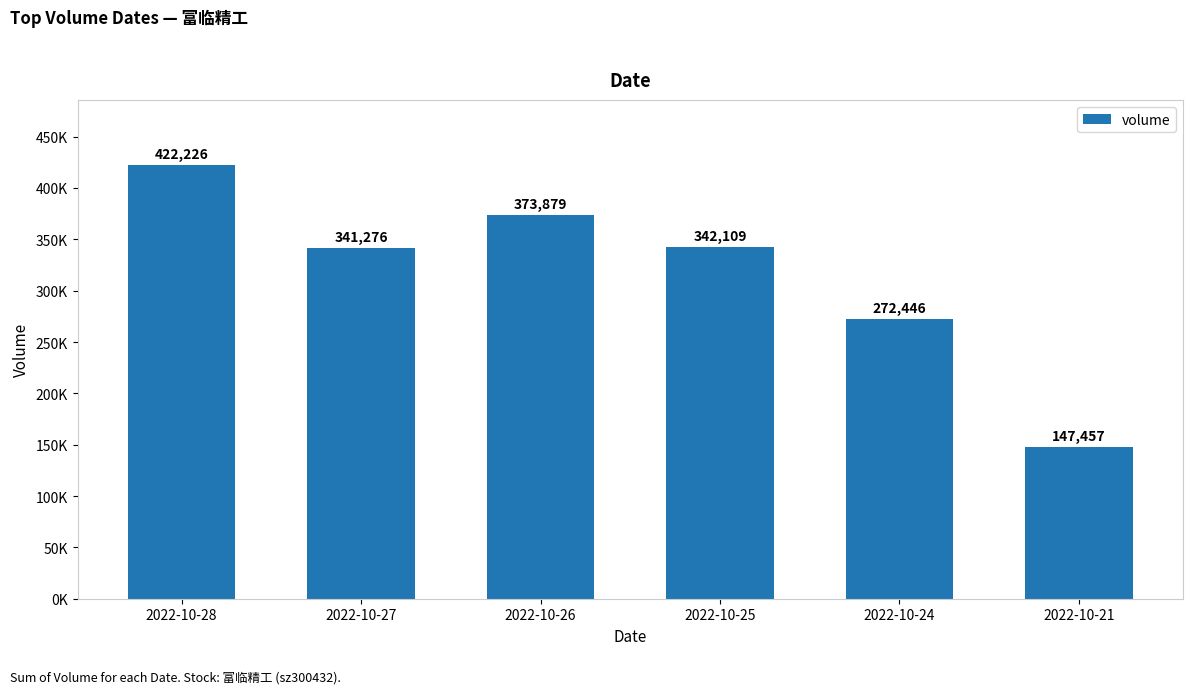

Are the bars horizontal?

No